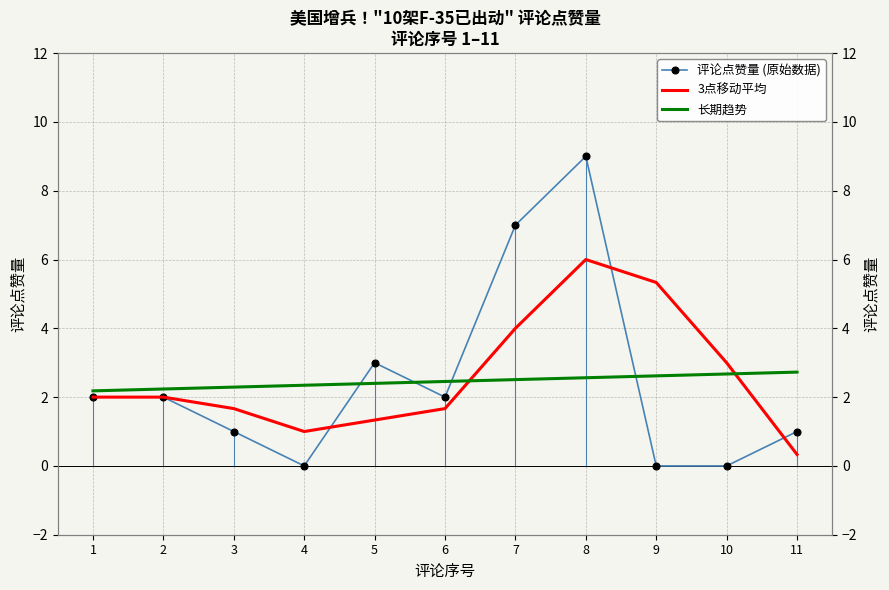

Count the 长期趋势 values in the range 2 to 3.

11